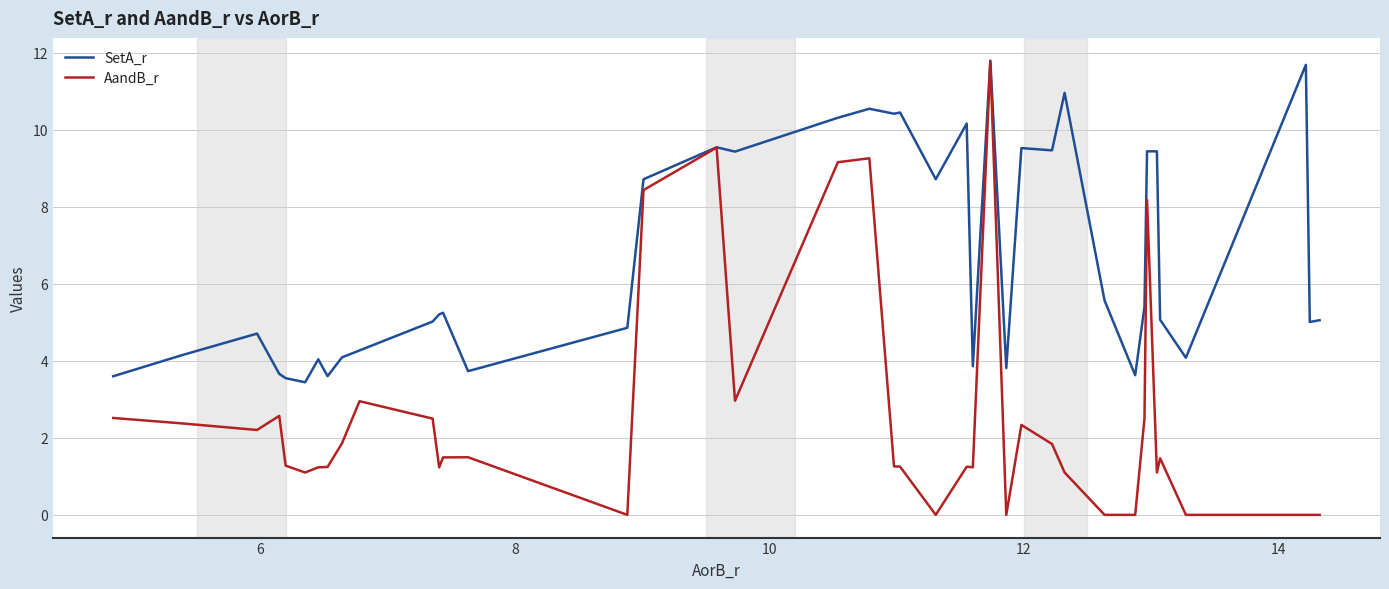

List the series in order of their overall mean, highest first.

SetA_r, AandB_r